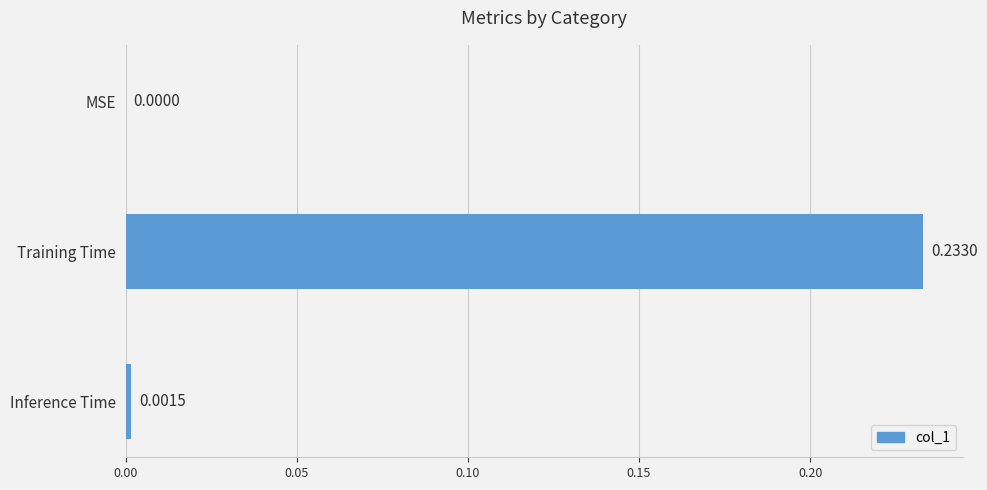

Which category has the highest value across all series?

Training Time